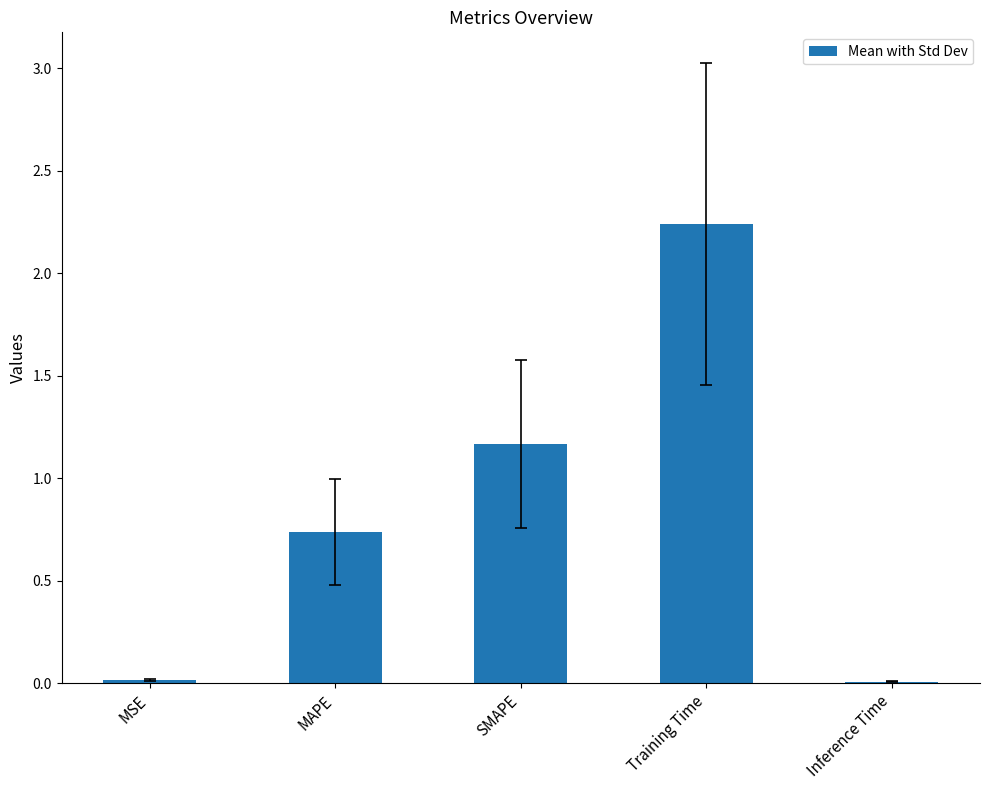

Are the bars horizontal?

No